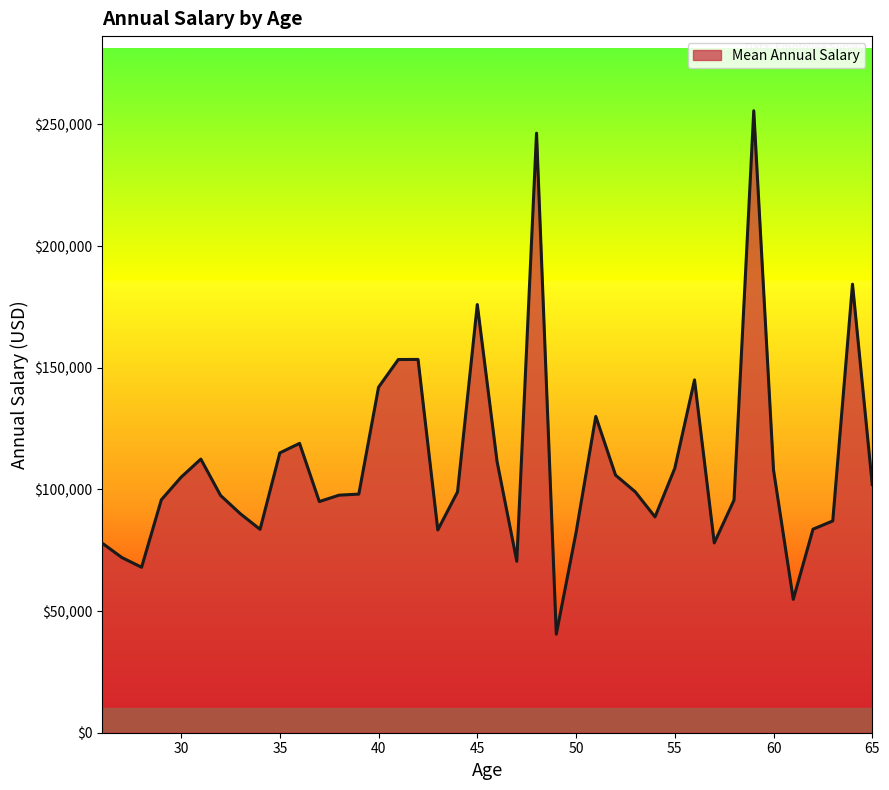

What is the difference between the second highest and second lowest values?

191589